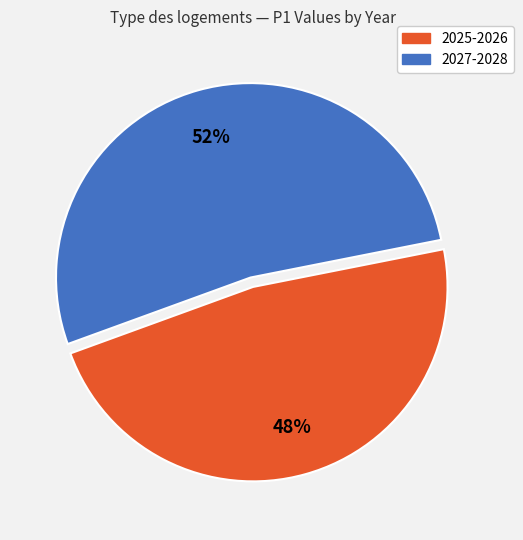

Does any single category account for the majority?

Yes